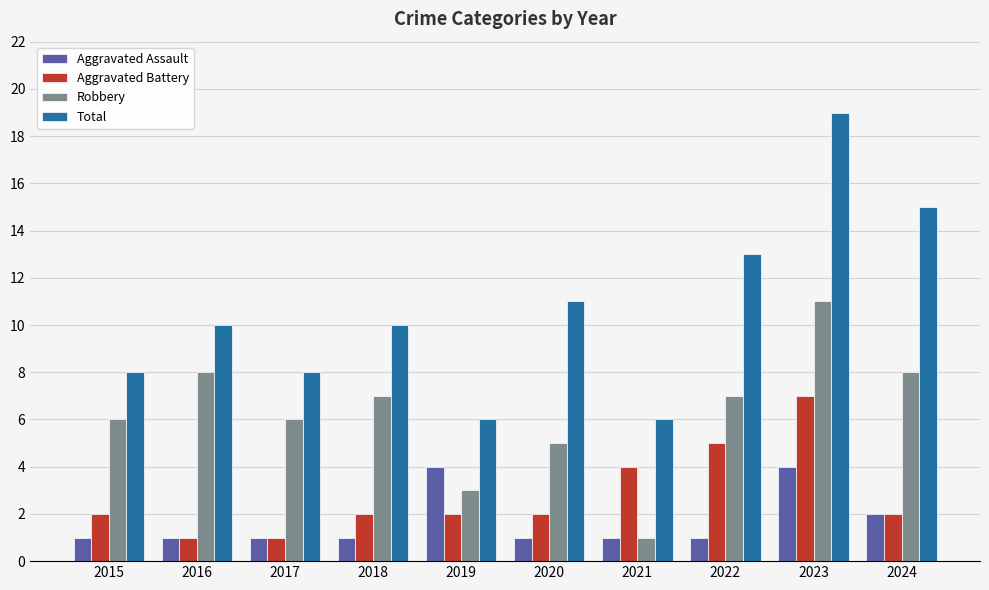

The value of Total at 2023 is 19. True or false?

True